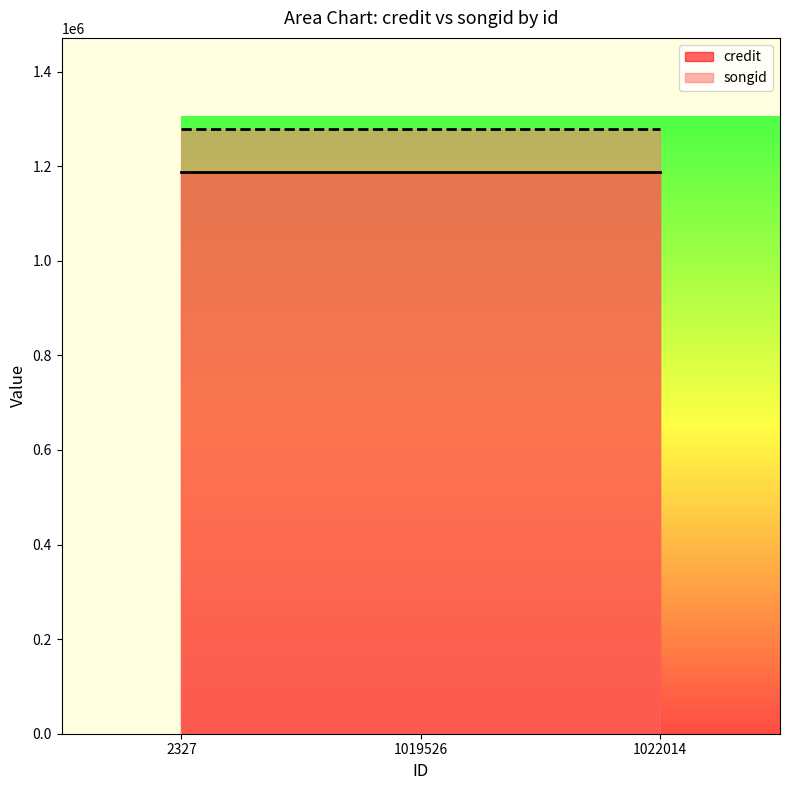

Which label corresponds to the smallest value in the chart?

2327